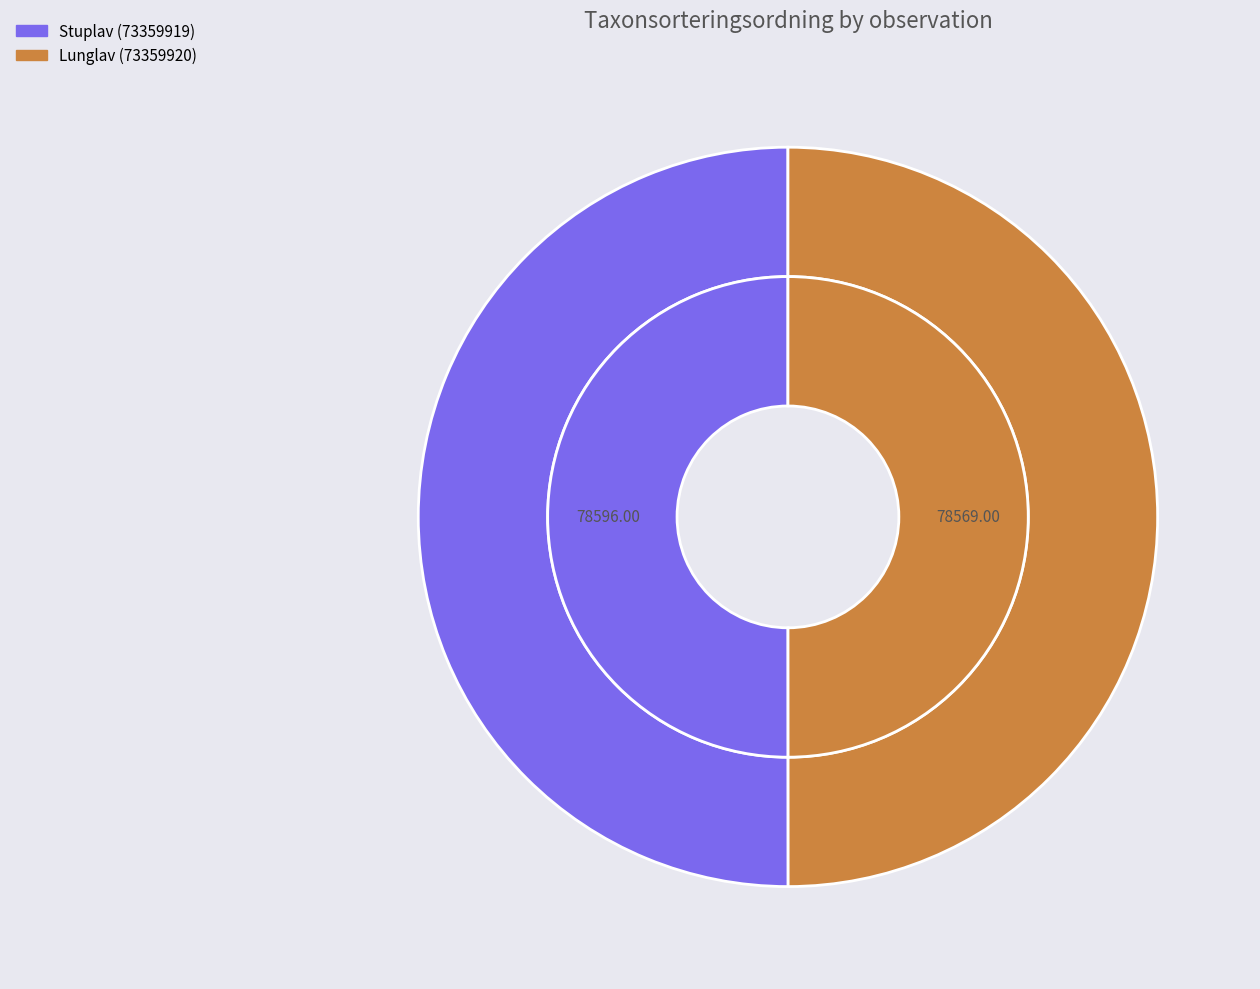

What is the ratio of the value at Lunglav (73359920) to the value at Stuplav (73359919)?

1.0